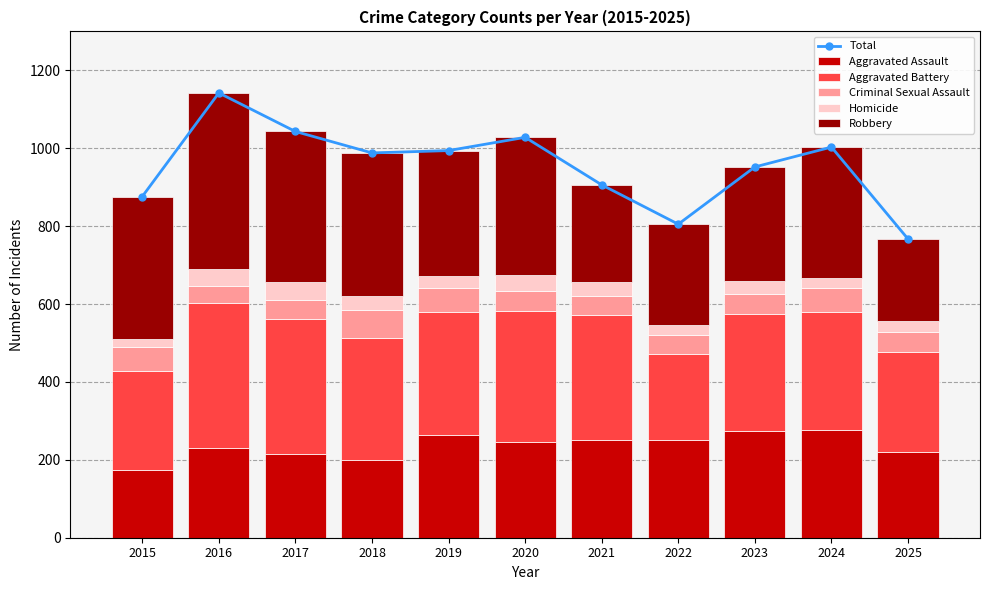

Where is Criminal Sexual Assault nearest to the value 58?

2019